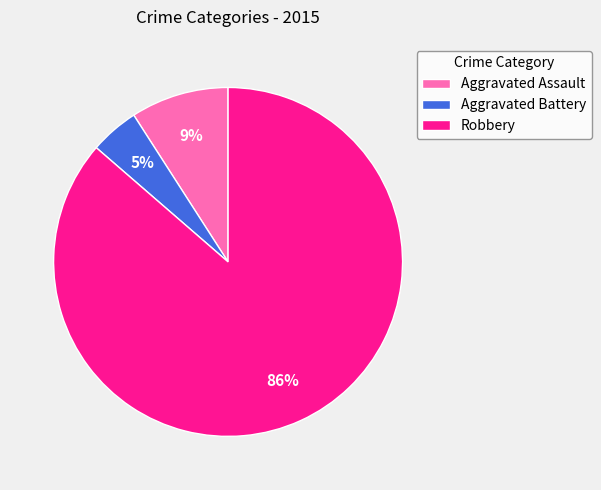

Count the number of slices in the pie.

3